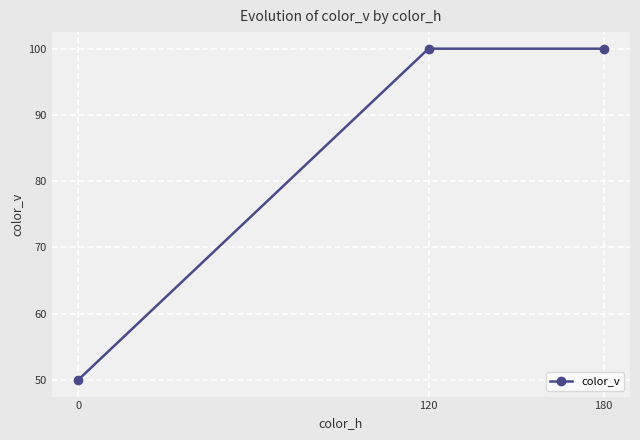

What is the difference between the values at 120 and 0?

50